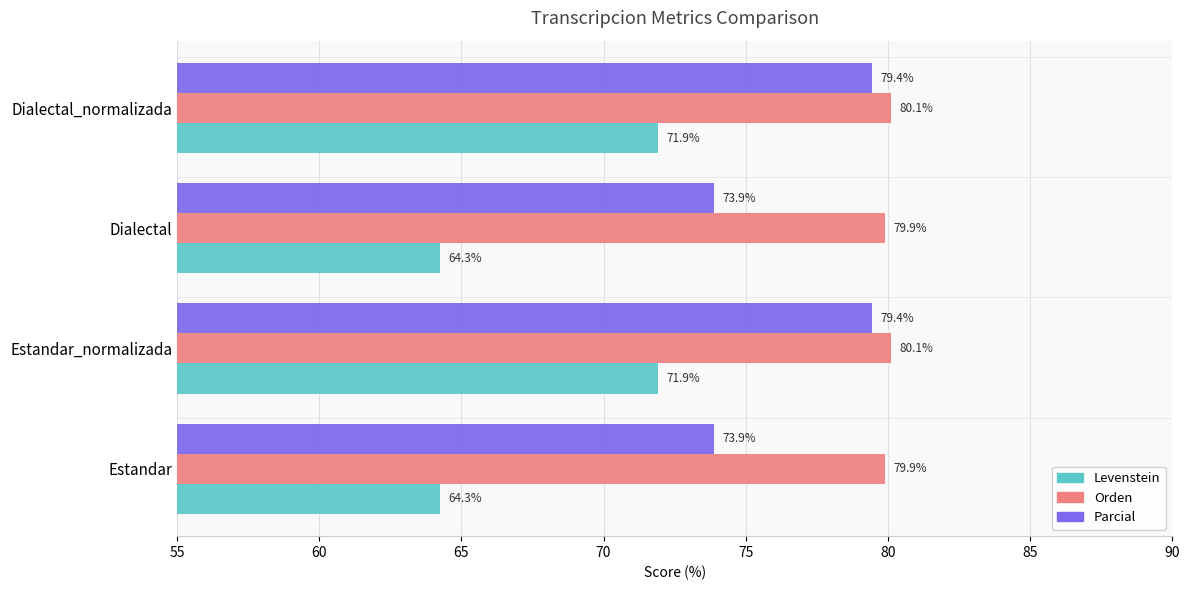

The value of Levenstein at Estandar is 64.3. True or false?

True